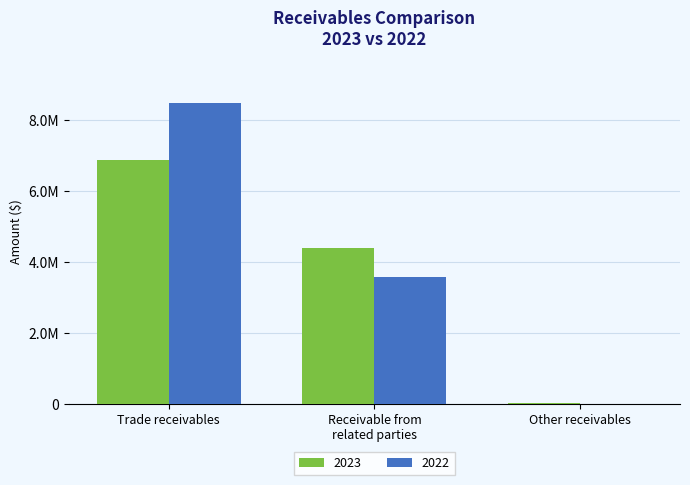

Is the value of 2023 at Receivable from
related parties greater than the value of 2022 at Other receivables?

Yes